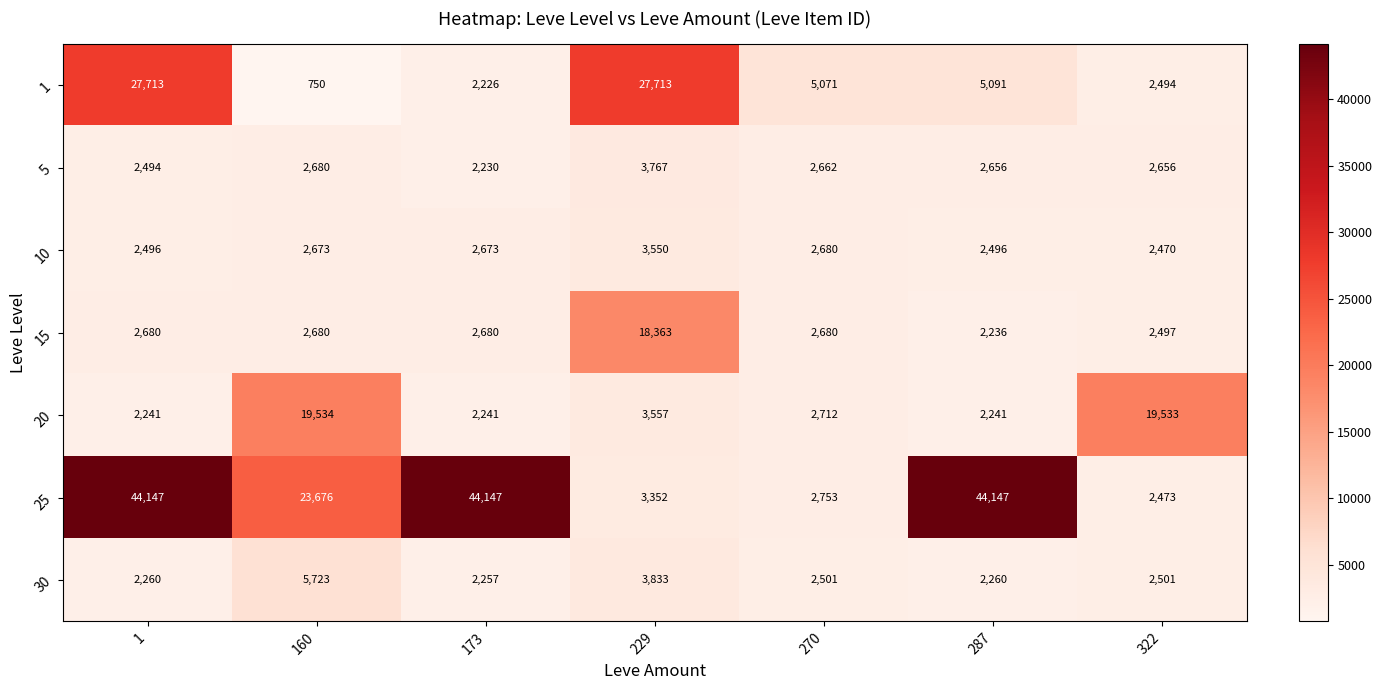

At which category is the sum across all series the highest?

1